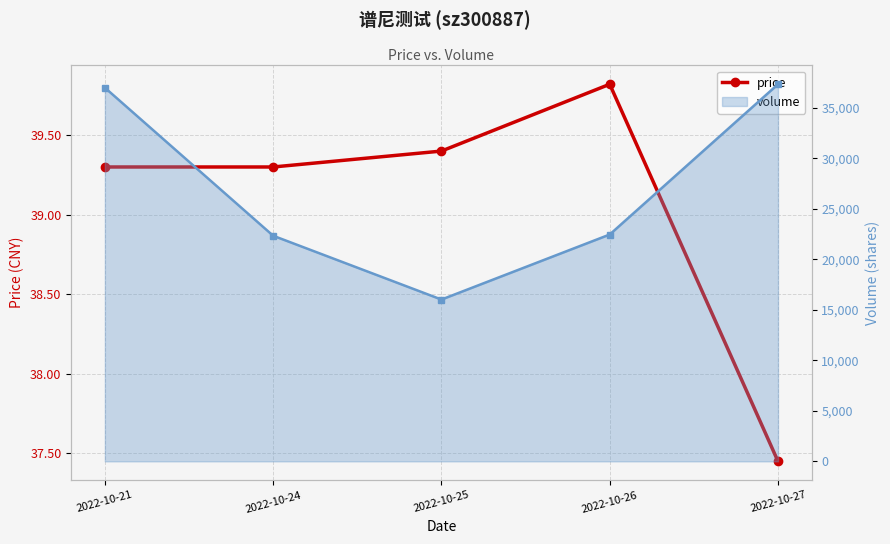

Reading left to right, transcribe all the data shown in this chart.

39.3	39.3	39.4	39.8	37.5